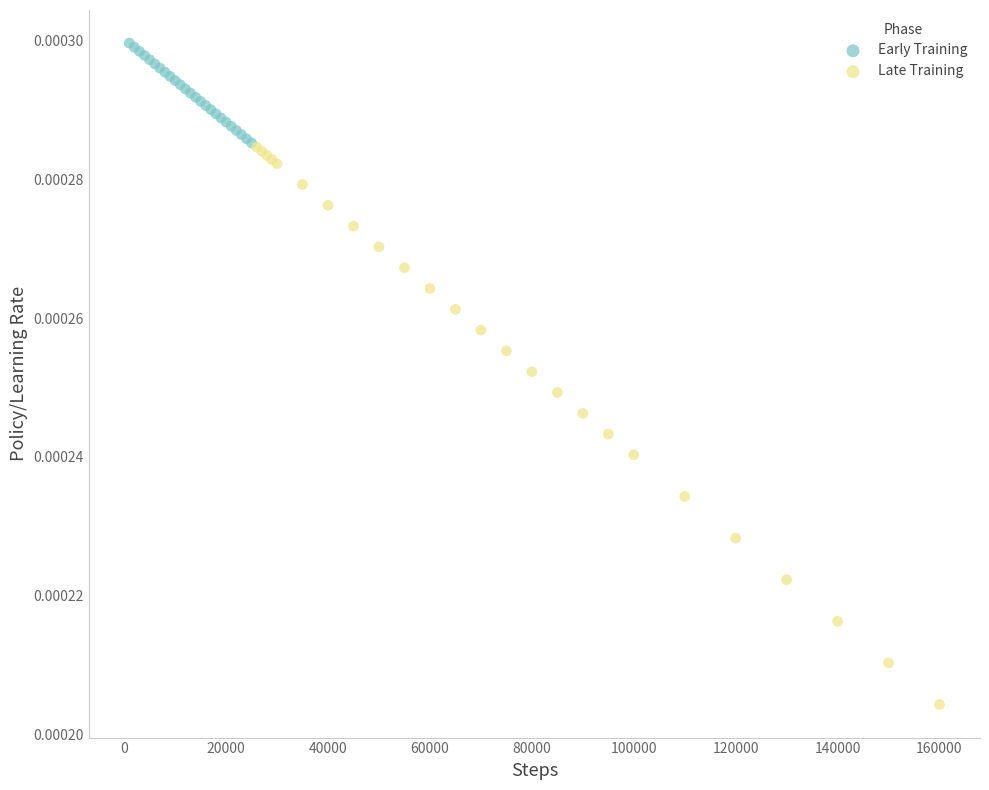

Which series contains the lowest Y value?

Late Training